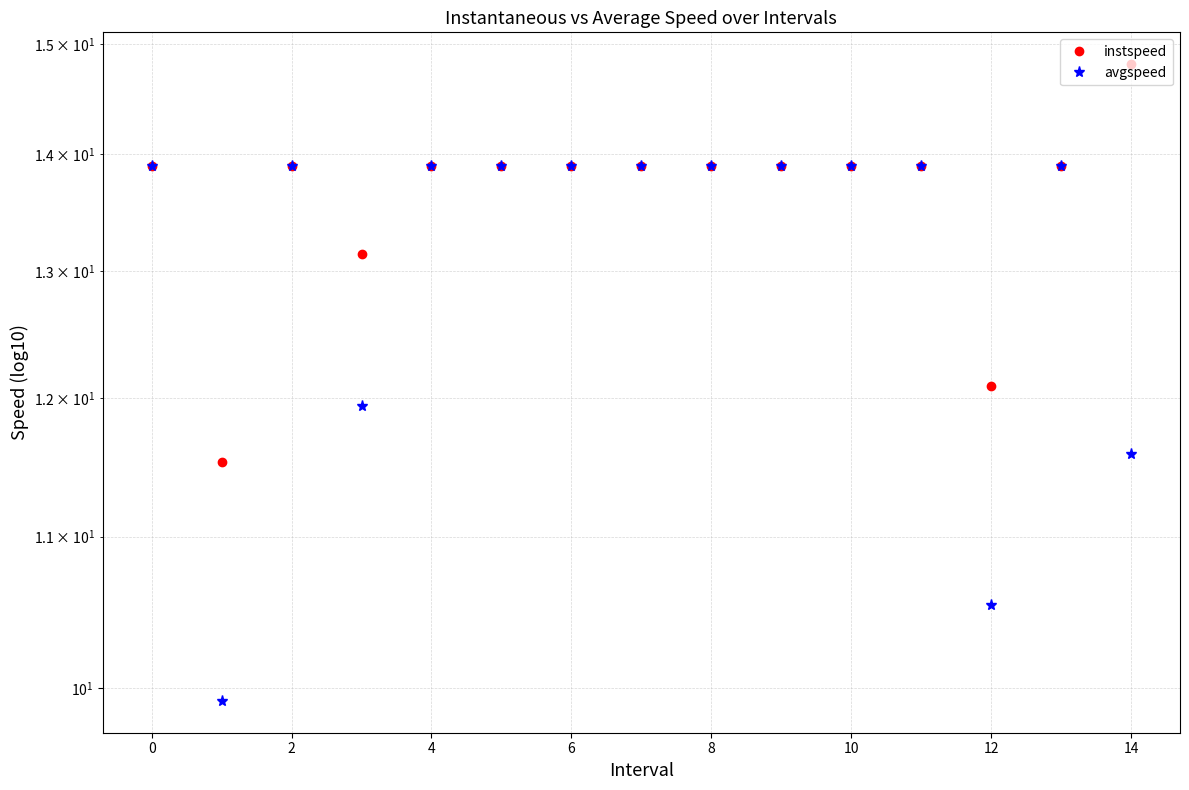

Count the number of categories in the chart.

15